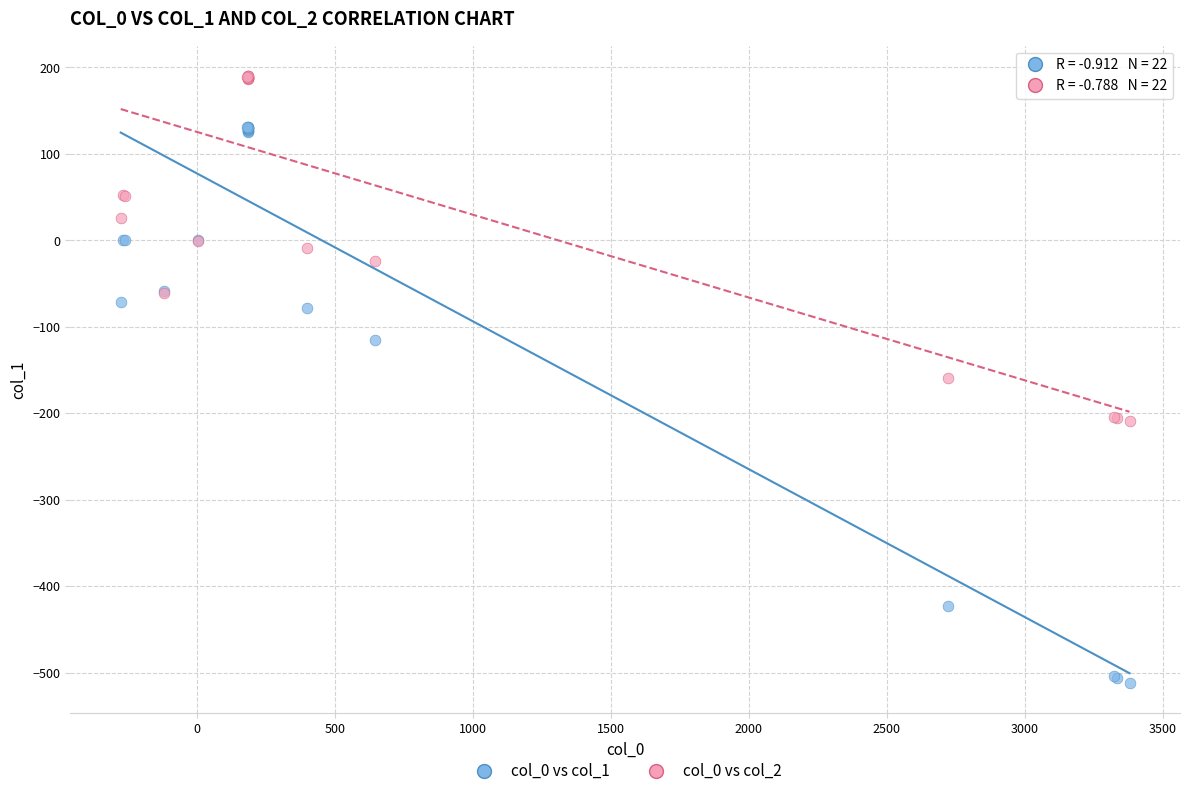

What are all the series names shown in the legend?

col_0 vs col_1, col_0 vs col_2